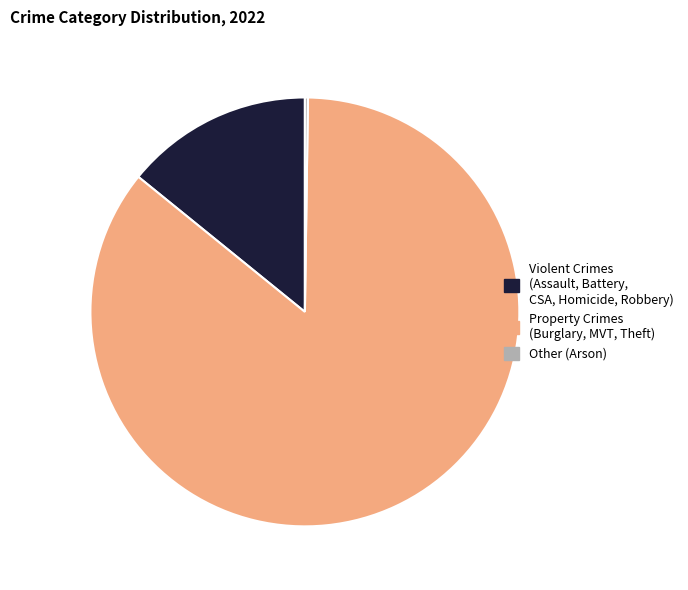

Is it true that Property Crimes (Burglary, MVT, Theft) is 99% of the pie?

False